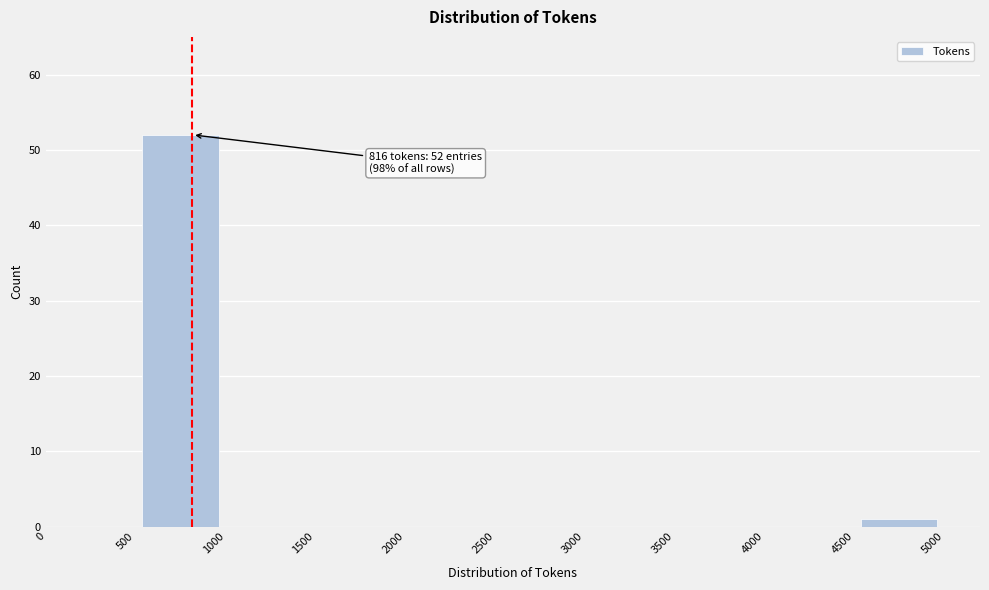

Over which range of the x-axis is the bar tallest?

500 to 1000